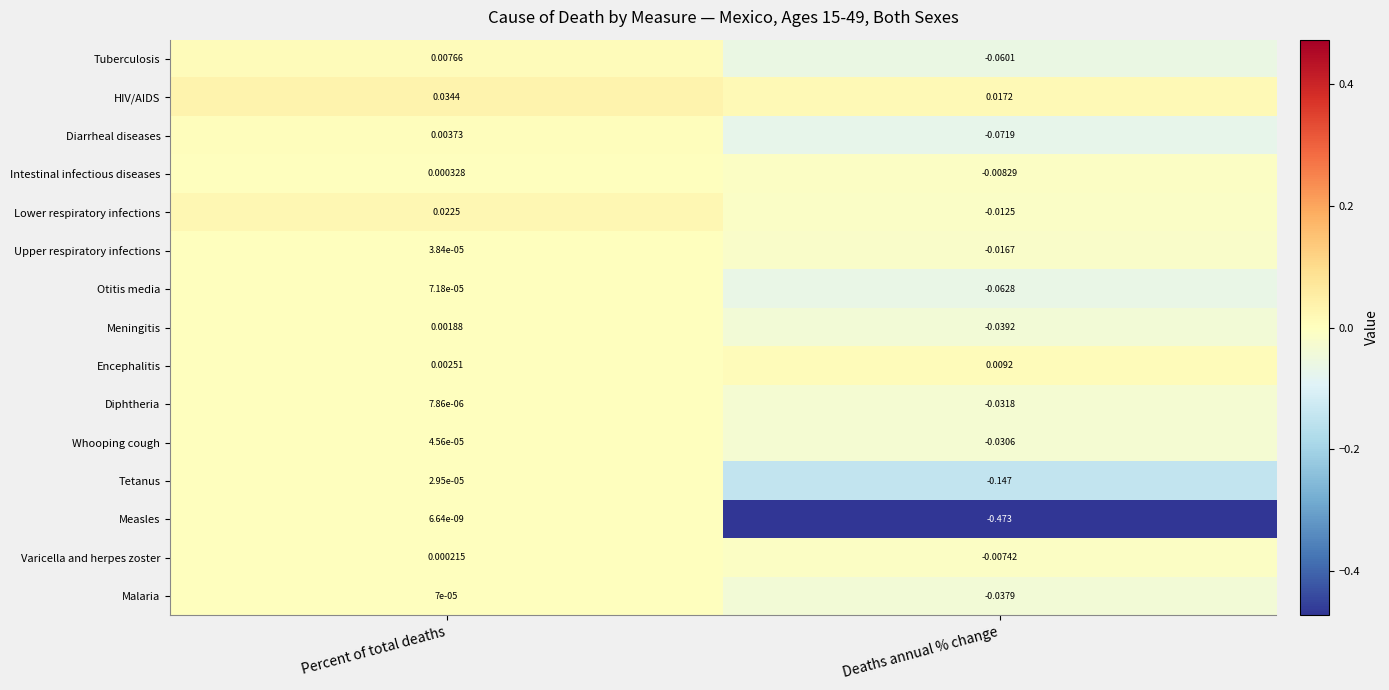

Which series has the largest total across all categories?

HIV/AIDS